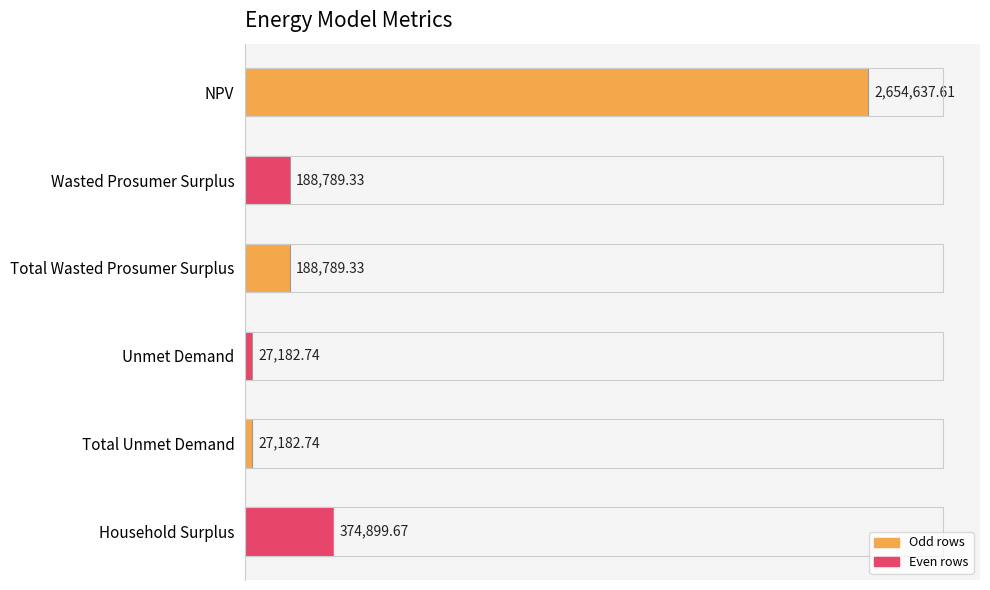

Does the chart contain any negative values?

No